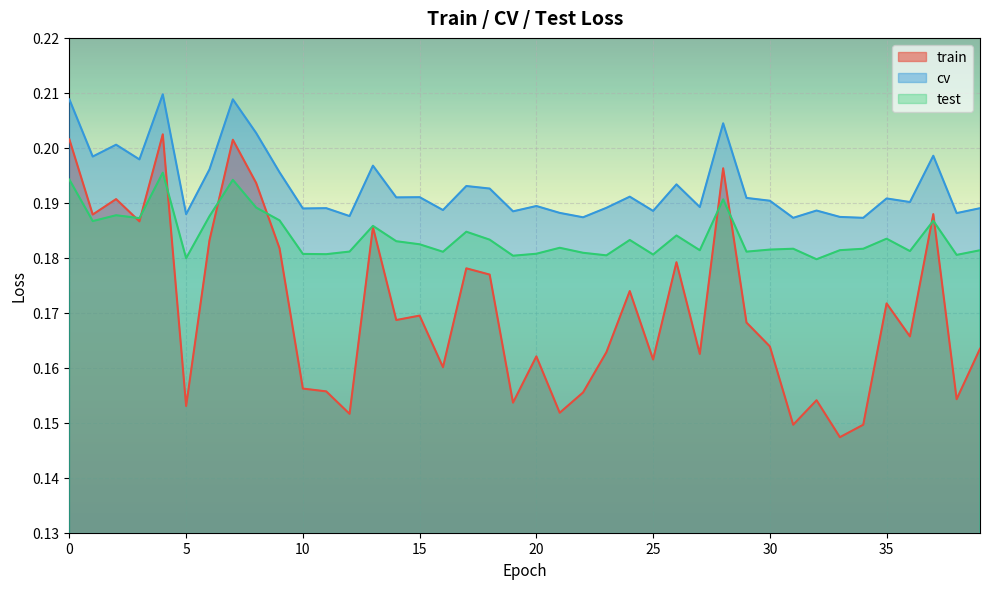

Reading left to right, what are all the values shown in this chart?

train: 0=0.2	1=0.2	2=0.2	3=0.2	4=0.2	5=0.2	6=0.2	7=0.2	8=0.2	9=0.2	10=0.2	11=0.2	12=0.2	13=0.2	14=0.2	15=0.2	16=0.2	17=0.2	18=0.2	19=0.2	20=0.2	21=0.2	22=0.2	23=0.2	24=0.2	25=0.2	26=0.2	27=0.2	28=0.2	29=0.2	30=0.2	31=0.1	32=0.2	33=0.1	34=0.1	35=0.2	36=0.2	37=0.2	38=0.2	39=0.2
cv: 0=0.2	1=0.2	2=0.2	3=0.2	4=0.2	5=0.2	6=0.2	7=0.2	8=0.2	9=0.2	10=0.2	11=0.2	12=0.2	13=0.2	14=0.2	15=0.2	16=0.2	17=0.2	18=0.2	19=0.2	20=0.2	21=0.2	22=0.2	23=0.2	24=0.2	25=0.2	26=0.2	27=0.2	28=0.2	29=0.2	30=0.2	31=0.2	32=0.2	33=0.2	34=0.2	35=0.2	36=0.2	37=0.2	38=0.2	39=0.2
test: 0=0.2	1=0.2	2=0.2	3=0.2	4=0.2	5=0.2	6=0.2	7=0.2	8=0.2	9=0.2	10=0.2	11=0.2	12=0.2	13=0.2	14=0.2	15=0.2	16=0.2	17=0.2	18=0.2	19=0.2	20=0.2	21=0.2	22=0.2	23=0.2	24=0.2	25=0.2	26=0.2	27=0.2	28=0.2	29=0.2	30=0.2	31=0.2	32=0.2	33=0.2	34=0.2	35=0.2	36=0.2	37=0.2	38=0.2	39=0.2